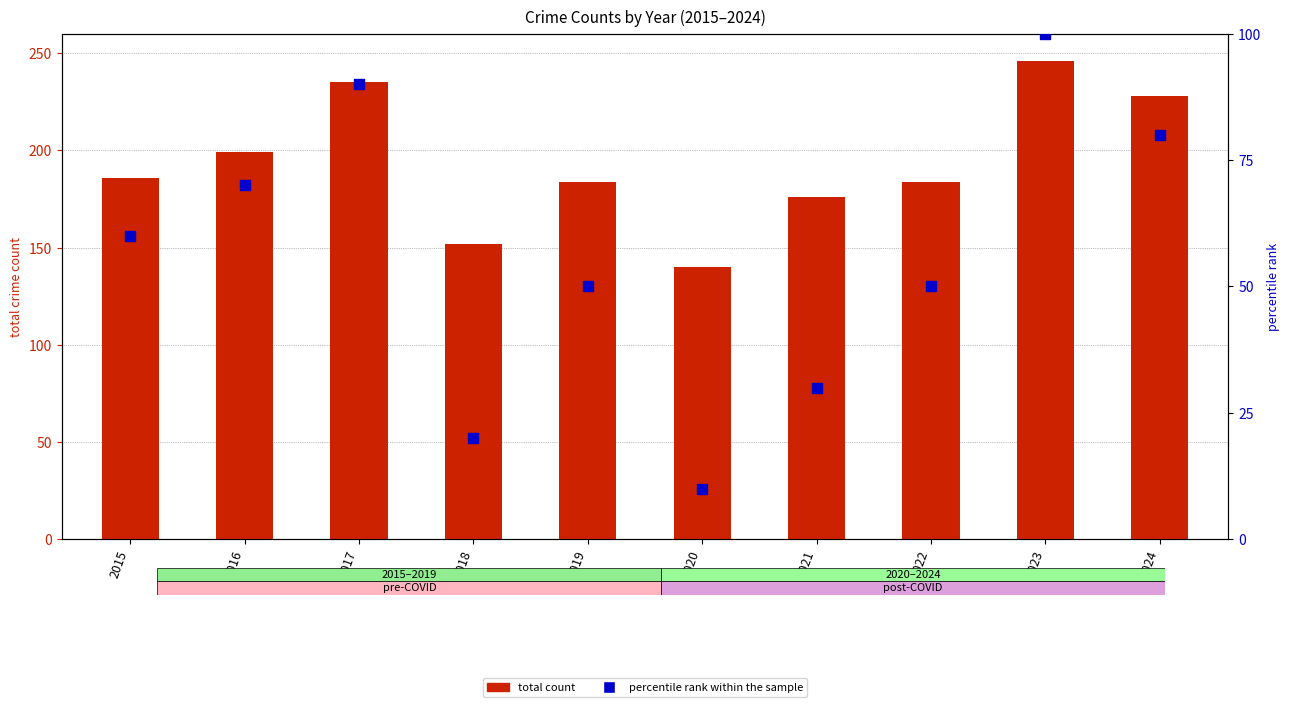

At how many categories does at least one series exceed 198?

4